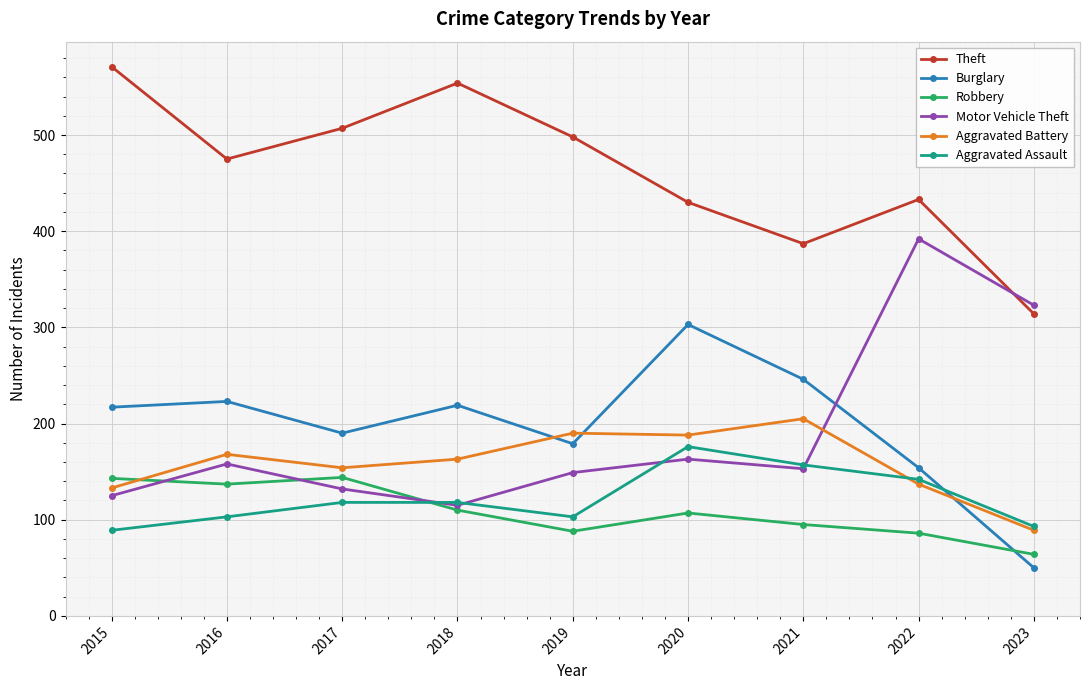

True or false: Theft has a value of 181 at 2015.

False